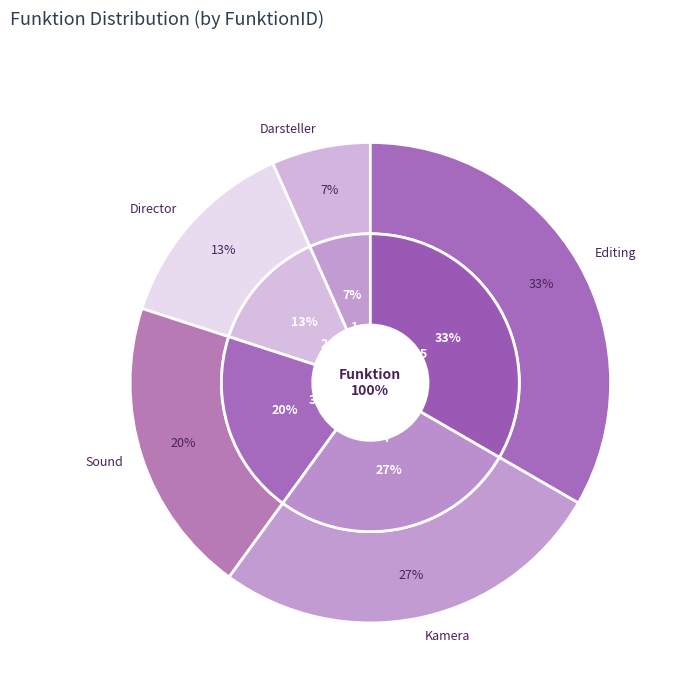

To the nearest percent, what portion does Sound represent?

20%